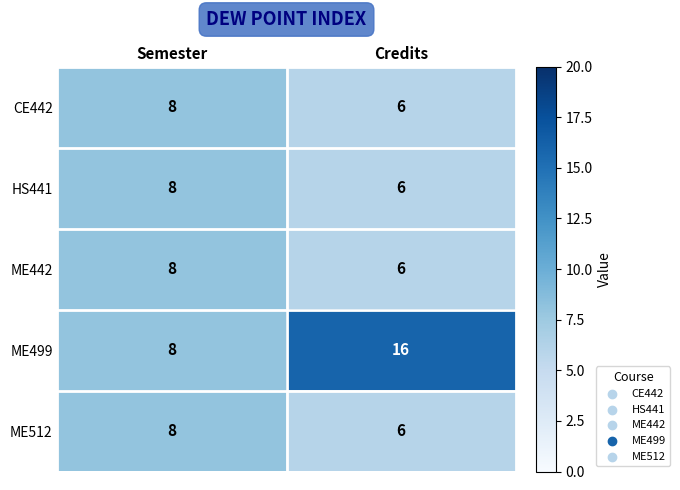

Which series changed the most between Semester and Credits?

ME499